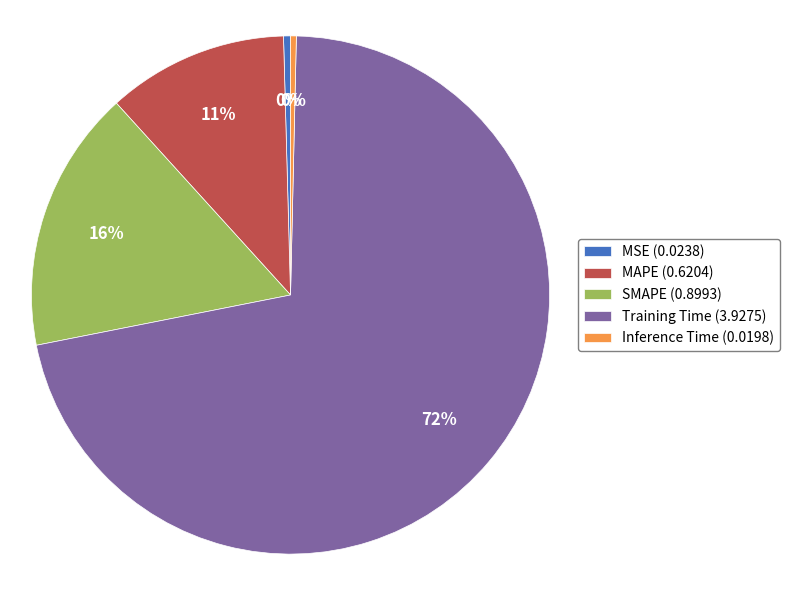

Is it true that MSE is 0% of the pie?

True